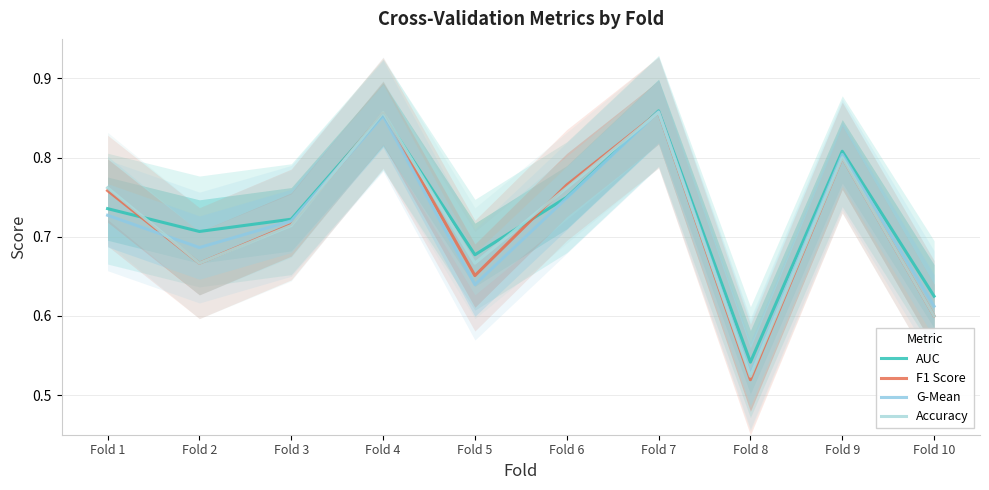

Between which two adjacent categories do G-Mean and F1 Score first intersect?

Fold 1 and Fold 2